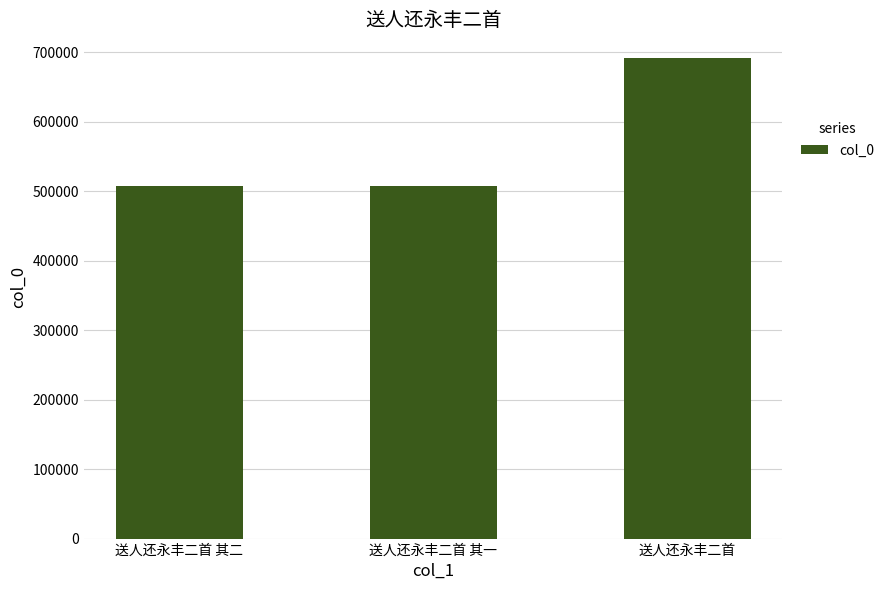

What is the difference between the maximum and minimum values?

183761